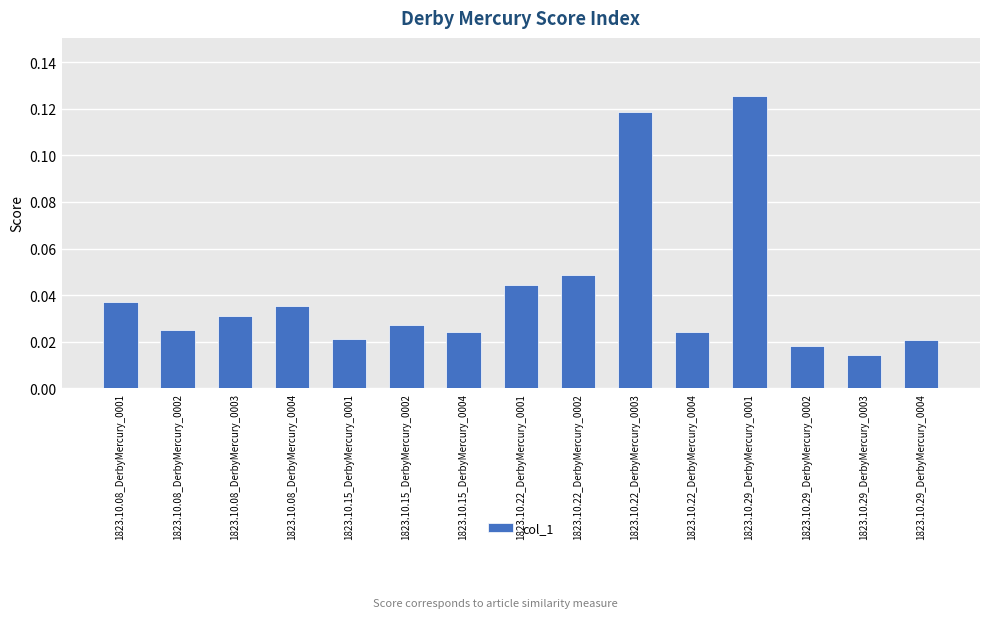

The value at 1823.10.29_DerbyMercury_0001 is 0.2. True or false?

False